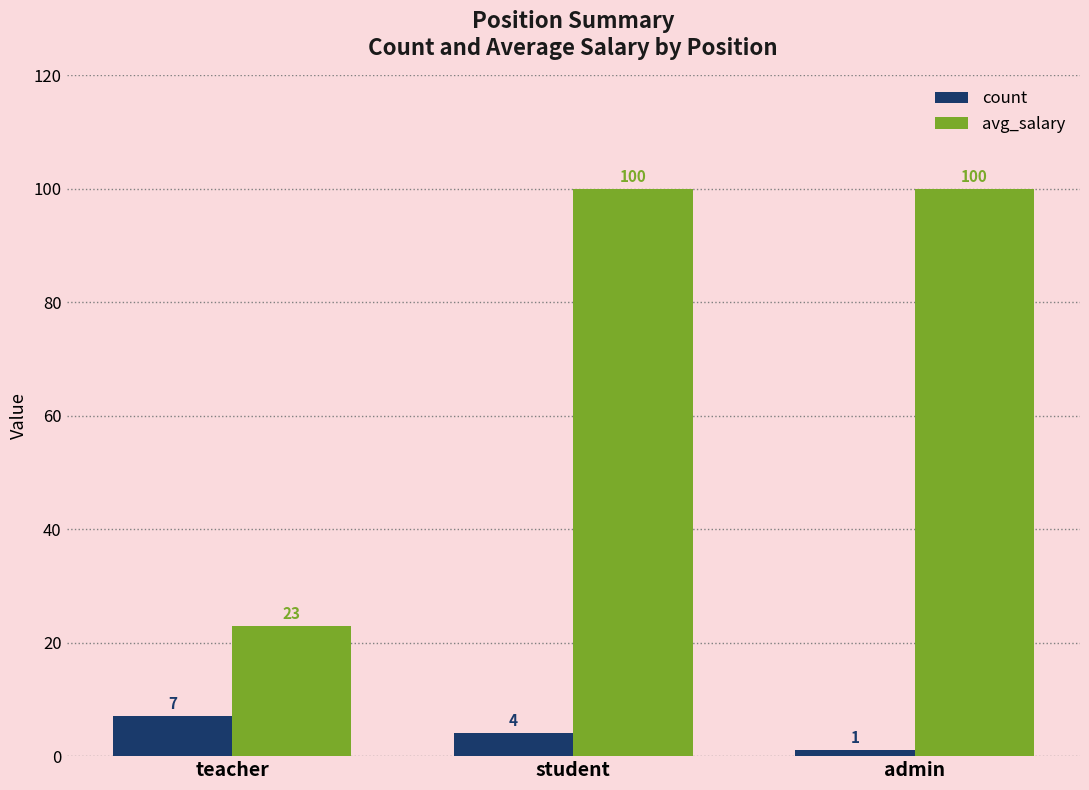

Is it true that avg_salary equals 138.6 at admin?

False